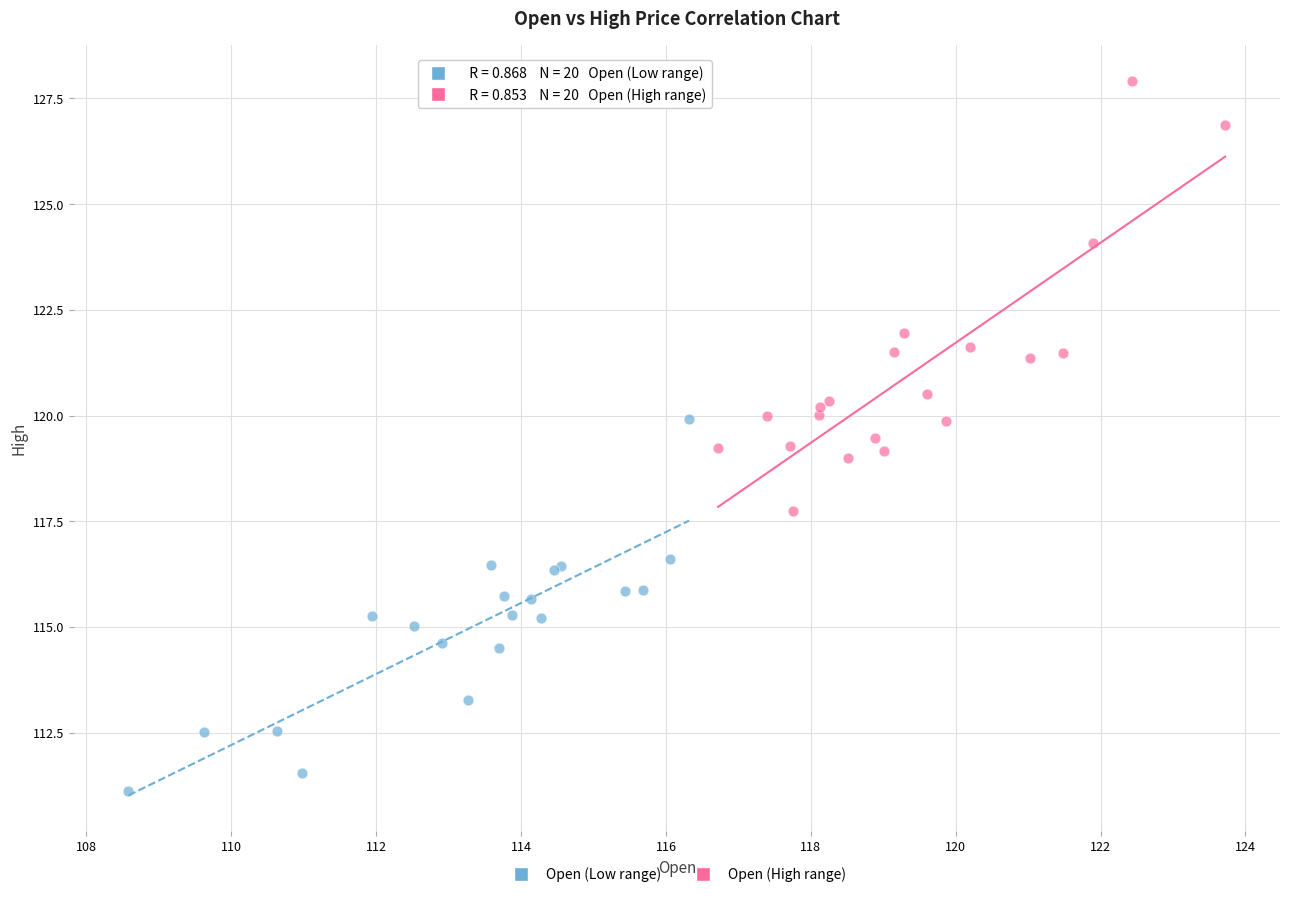

Which series reaches the maximum Y coordinate?

Open (High range)